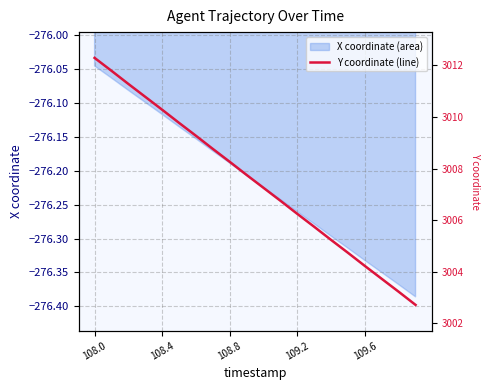

Reading right to left, extract all data points from this chart.

3002.7	3003.2	3003.7	3004.2	3004.7	3005.2	3005.7	3006.2	3006.8	3007.2	3007.8	3008.3	3008.8	3009.3	3009.8	3010.3	3010.8	3011.3	3011.8	3012.3